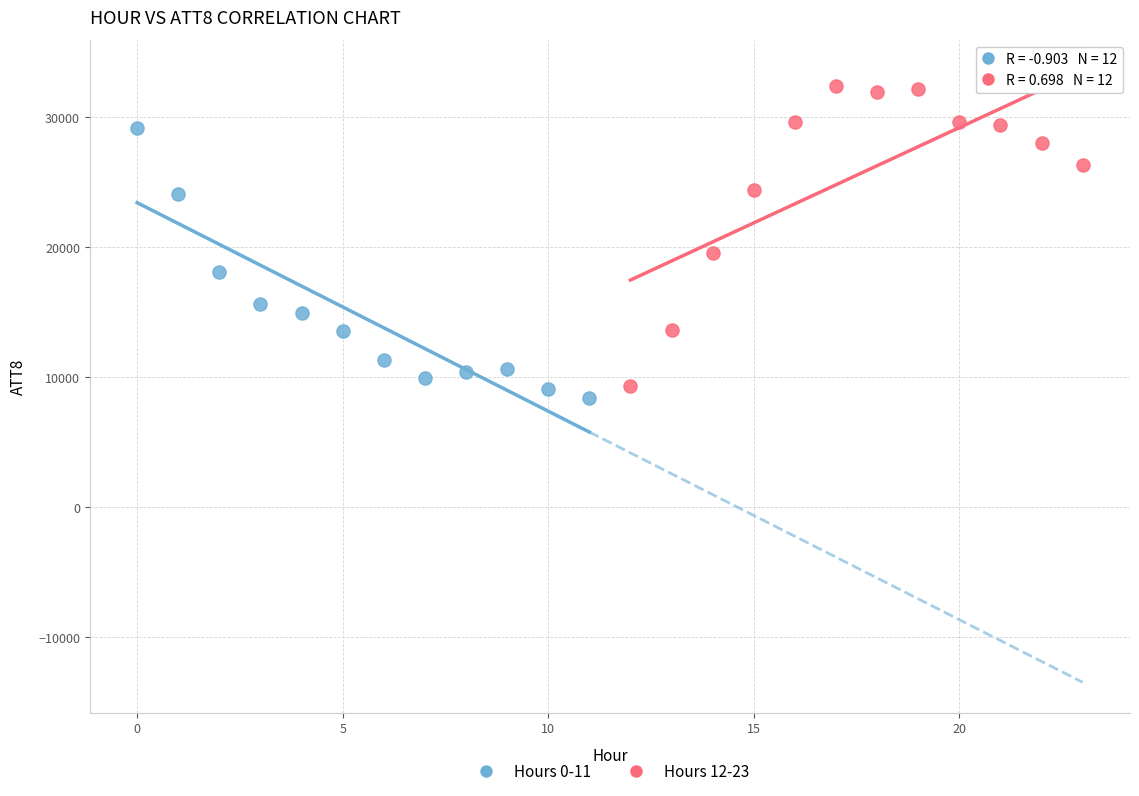

Which series contains the lowest Y value?

Hours 0-11